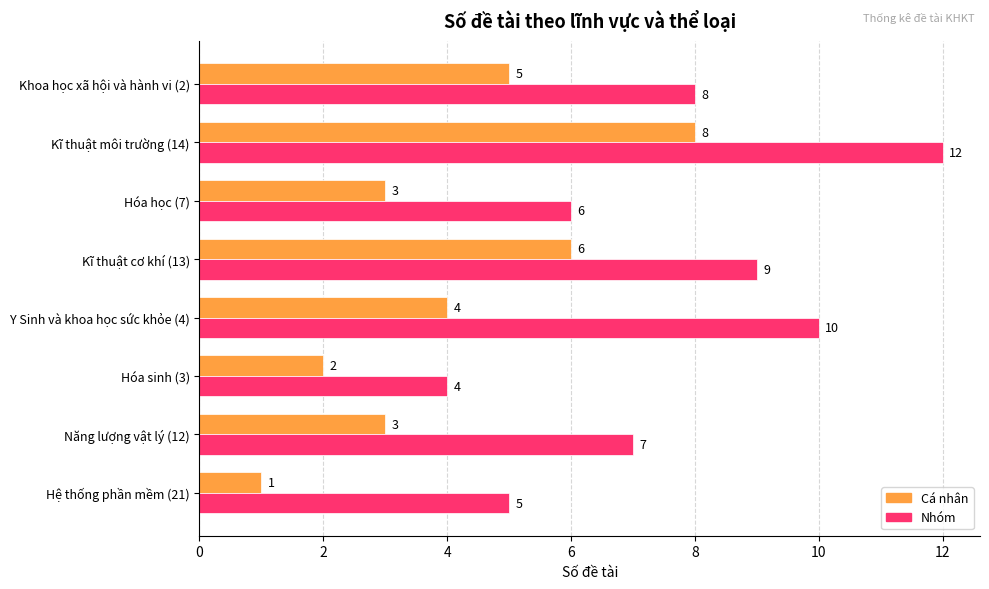

What is the highest value of the Cá nhân series?

8